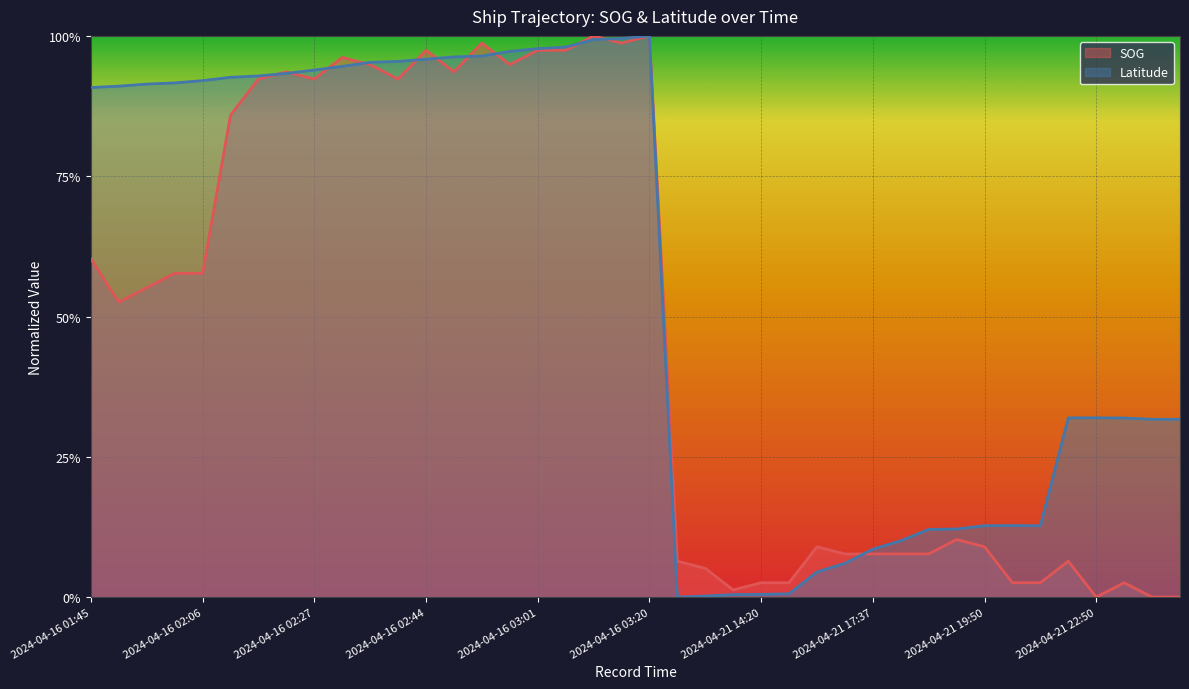

What is the value of the Latitude point at the 32nd from the left?

0.1